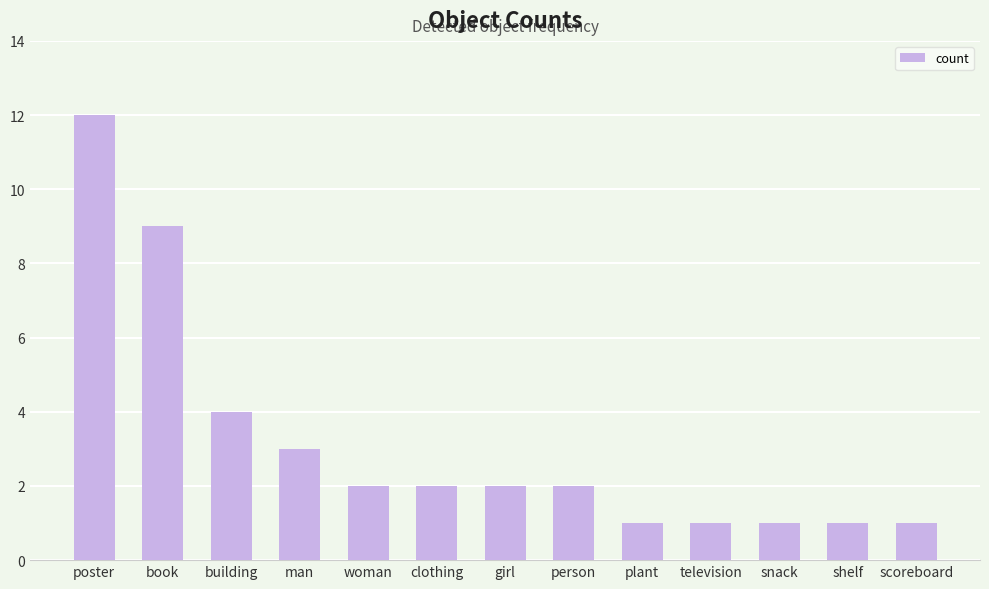

What is the smallest value displayed?

1